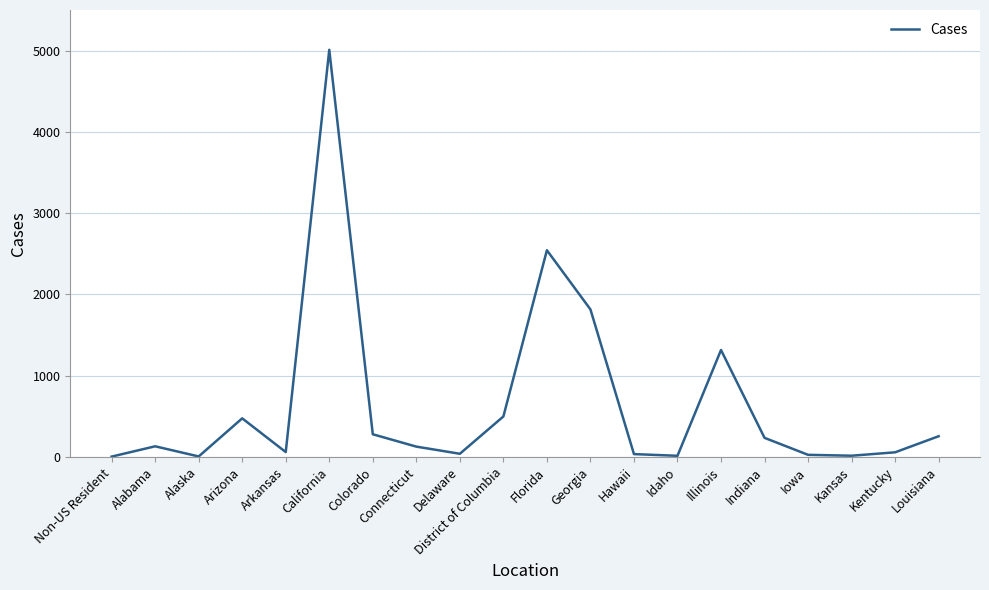

What is the greatest value displayed?

5010